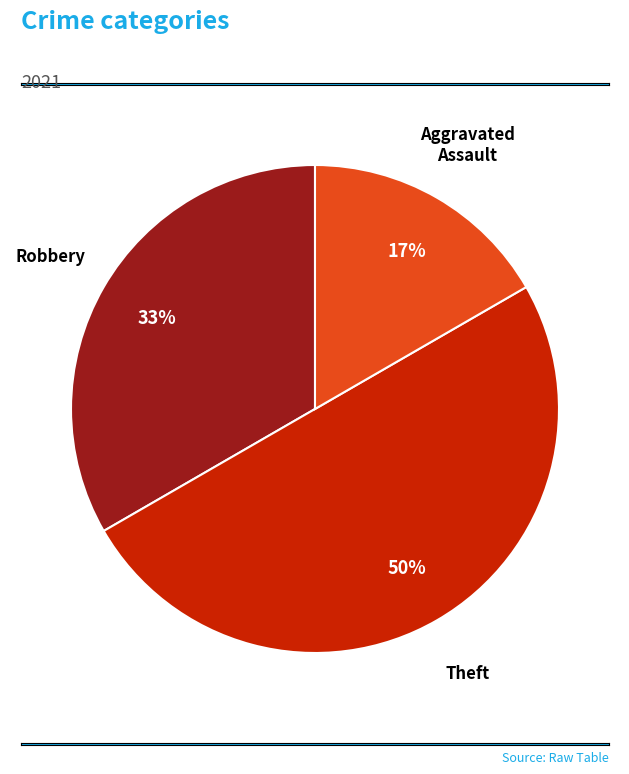

To the nearest percent, what is the average slice percentage?

33%